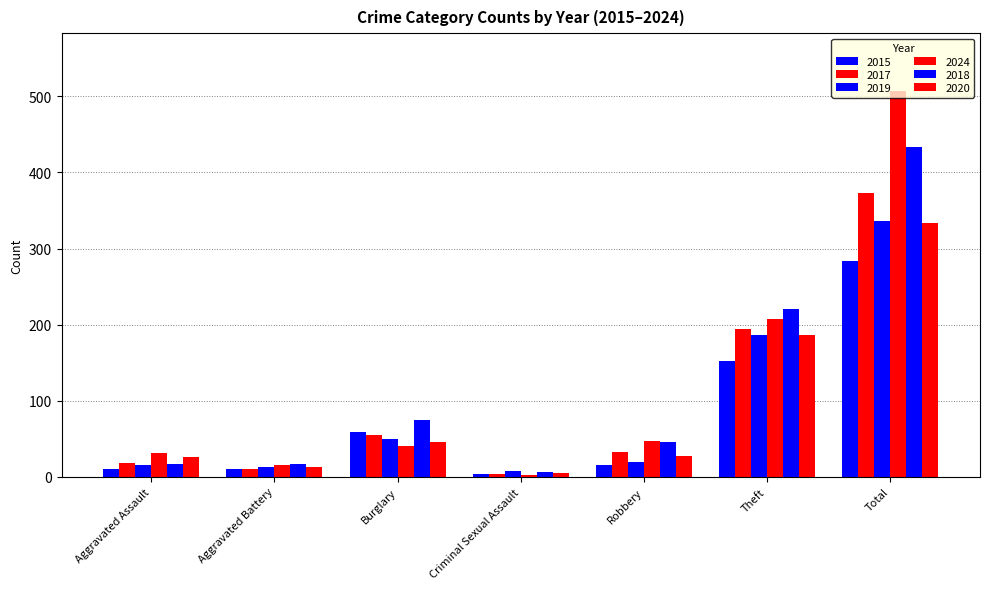

What is the difference between the second highest and second lowest values in the 2024 series?

192